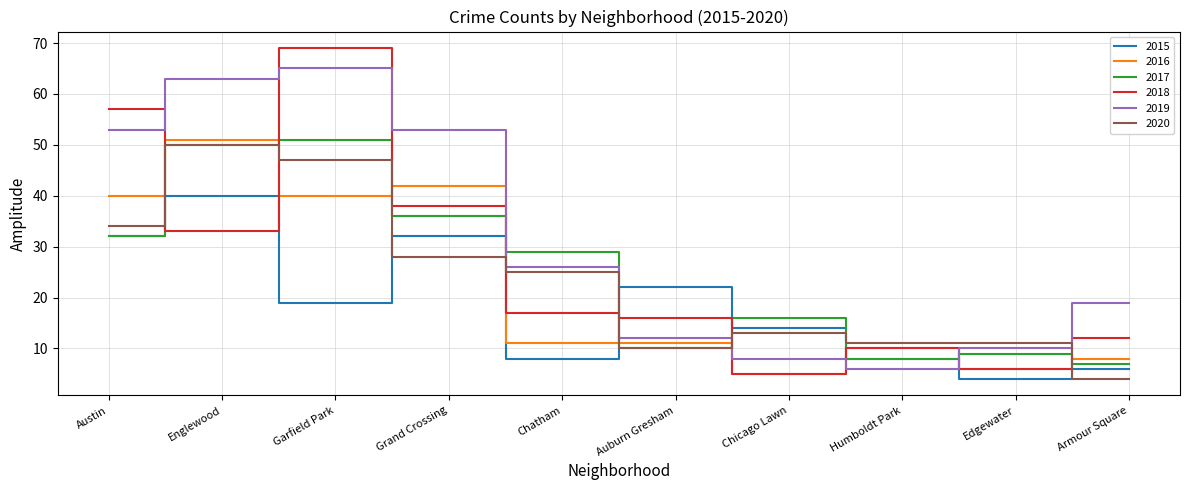

What is the maximum value for 2017?

51